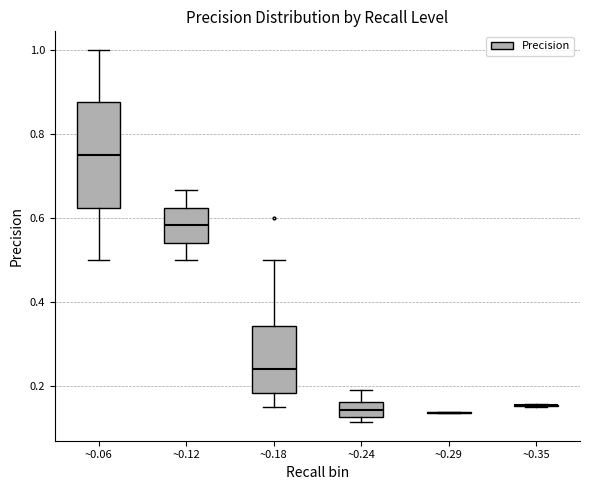

Reading left to right, read every box against the y-axis: the position of its median line, the range the box covers, and the ends of its whiskers. The values are not printed on the chart, so give them approximately, as read against the axis.

~0.06: median 0.76, box 0.62 to 0.88, whiskers 0.50 to 1.00
~0.12: median 0.58, box 0.54 to 0.62, whiskers 0.50 to 0.66
~0.18: median 0.24, box 0.18 to 0.34, whiskers 0.16 to 0.50
~0.24: median 0.14, box 0.12 to 0.16, whiskers 0.12 (just below the box's lower edge) to 0.20
~0.29: box collapsed to a line at 0.14, whiskers 0.14 to 0.14
~0.35: box collapsed to a line at 0.16, whiskers 0.16 to 0.16